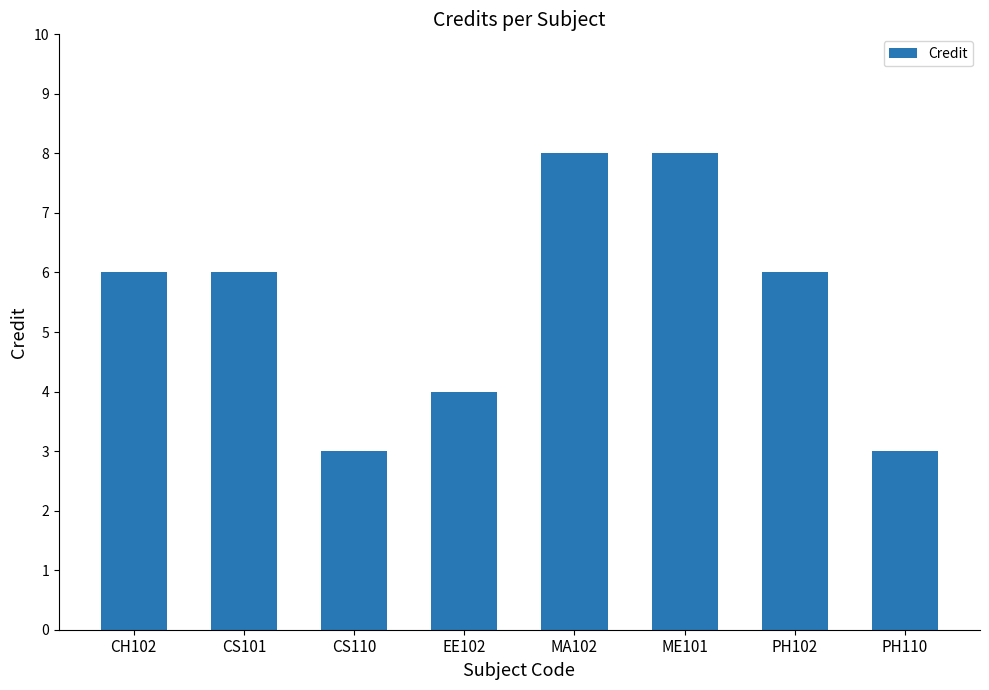

Reading right to left, list all the values displayed in this chart.

PH110=3	PH102=6	ME101=8	MA102=8	EE102=4	CS110=3	CS101=6	CH102=6